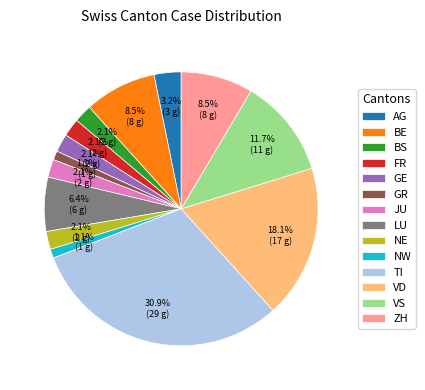

To the nearest percent, what percentage of the pie is GE?

2%